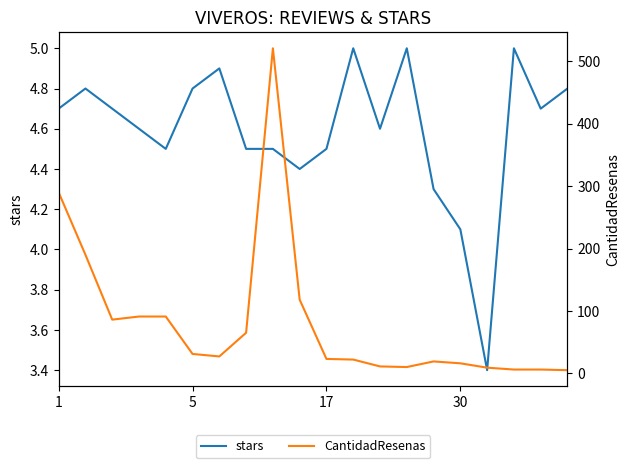

The stars series shows 4.6 at 12. True or false?

True